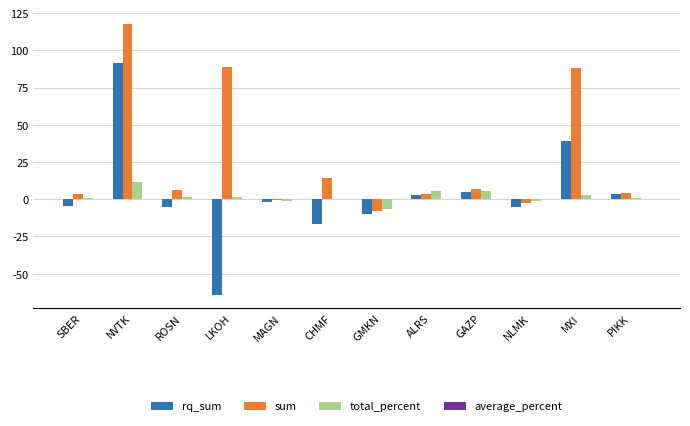

Is it true that sum equals 14.0 at CHMF?

True